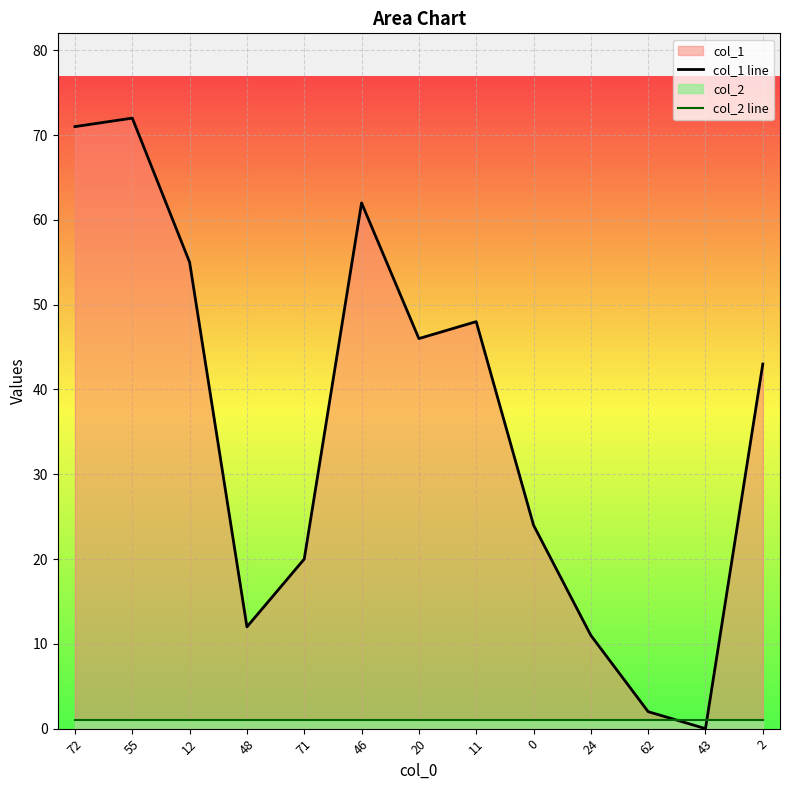

At which label does col_1 line first exceed 43?

72